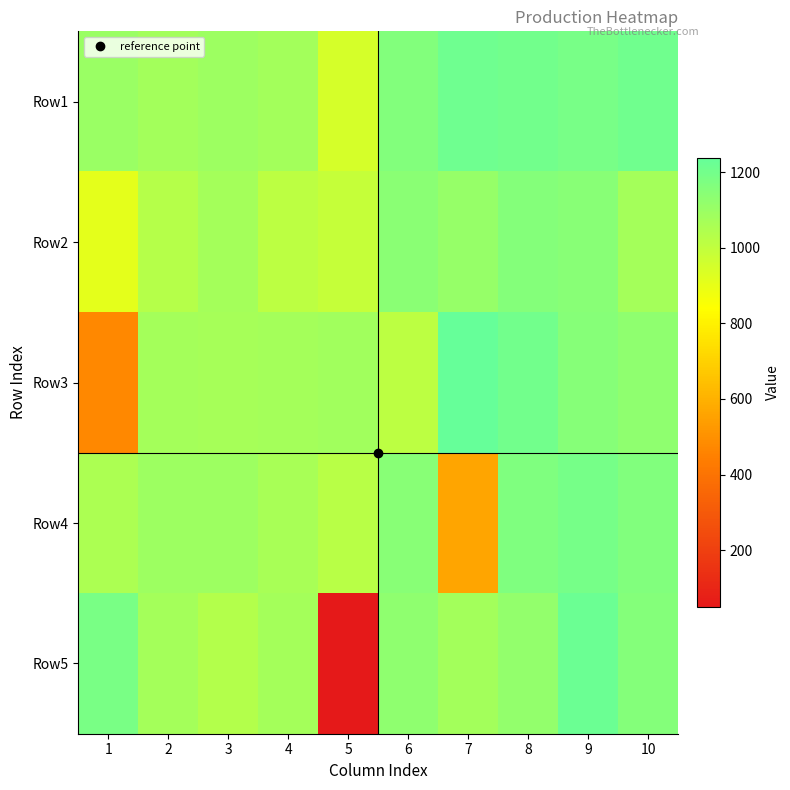

At how many categories does at least one series exceed 218?

10